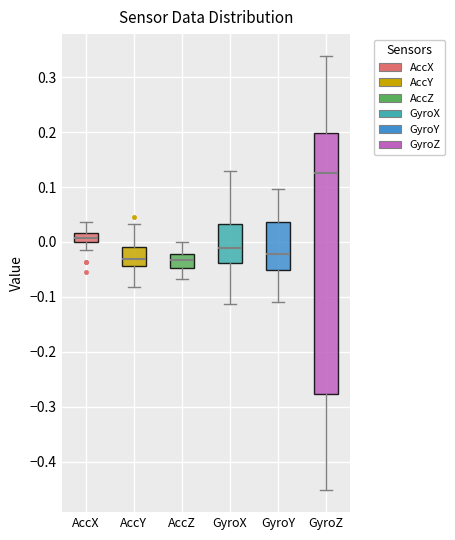

Reading left to right, read every box against the y-axis: the position of its median line, the range the box covers, and the ends of its whiskers. The values are not printed on the chart, so give them approximately, as read against the axis.

AccX: median 0.01, box 0.00 to 0.02, whiskers -0.02 to 0.04
AccY: median -0.03, box -0.04 to -0.01, whiskers -0.08 to 0.03
AccZ: median -0.03, box -0.05 to -0.02, whiskers -0.07 to 0.00
GyroX: median -0.01, box -0.04 to 0.03, whiskers -0.11 to 0.13
GyroY: median -0.02, box -0.05 to 0.04, whiskers -0.11 to 0.10
GyroZ: median 0.12, box -0.28 to 0.20, whiskers -0.45 to 0.34